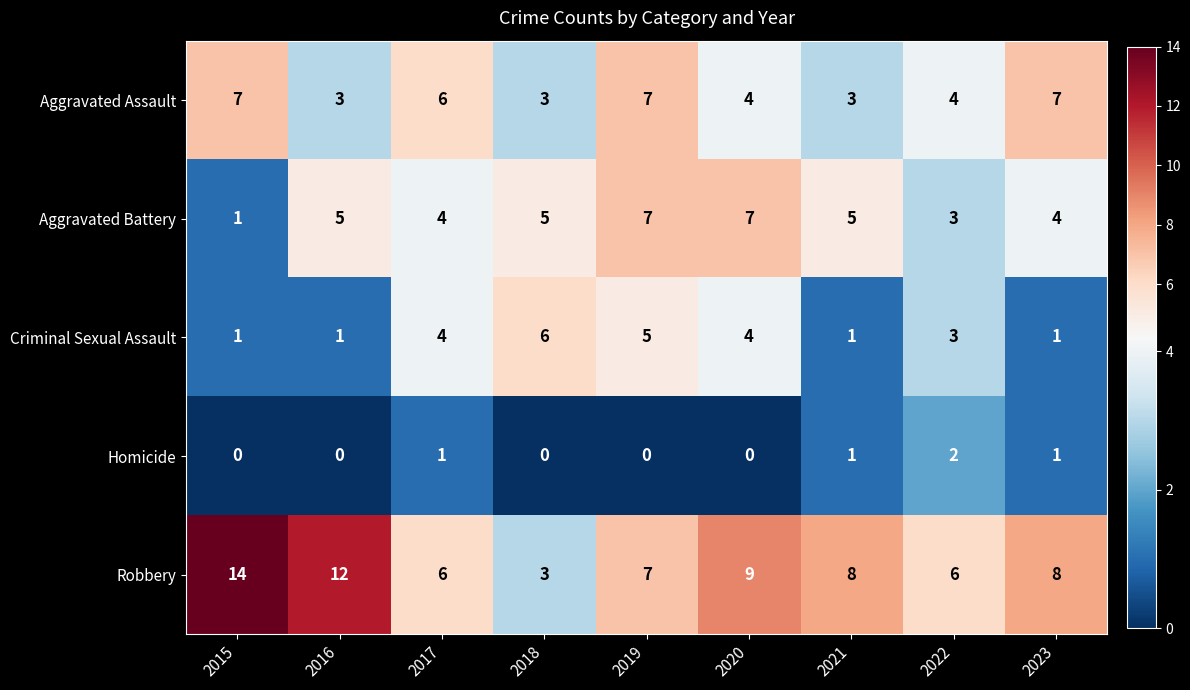

What is the average value of the Aggravated Battery series?

5